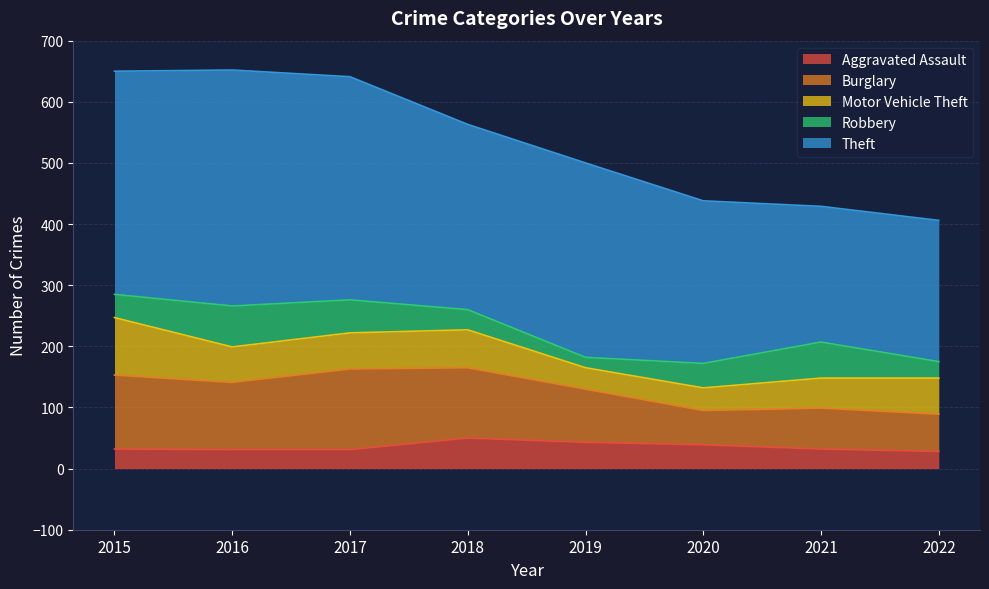

What is the maximum value shown in the chart?

386